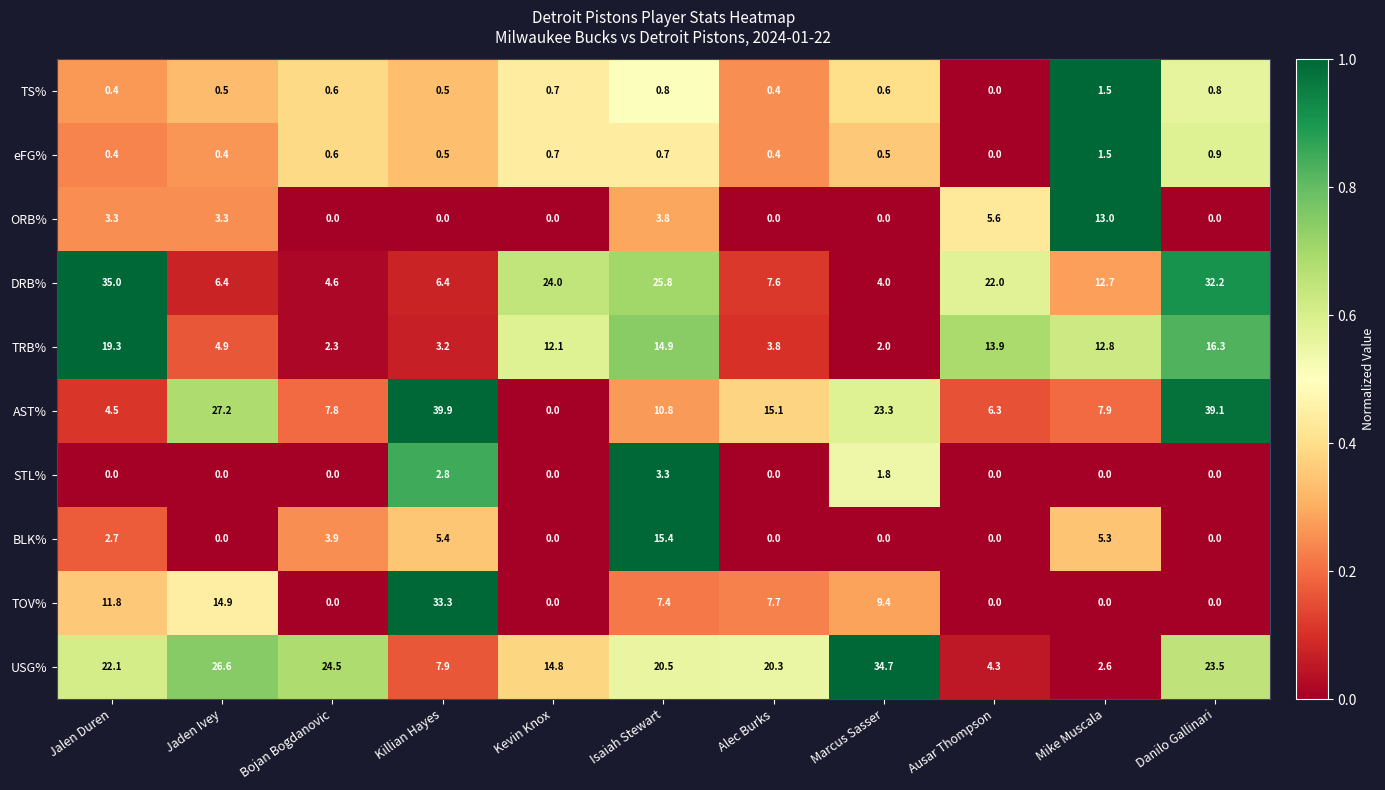

Which series has the largest total across all categories?

USG%